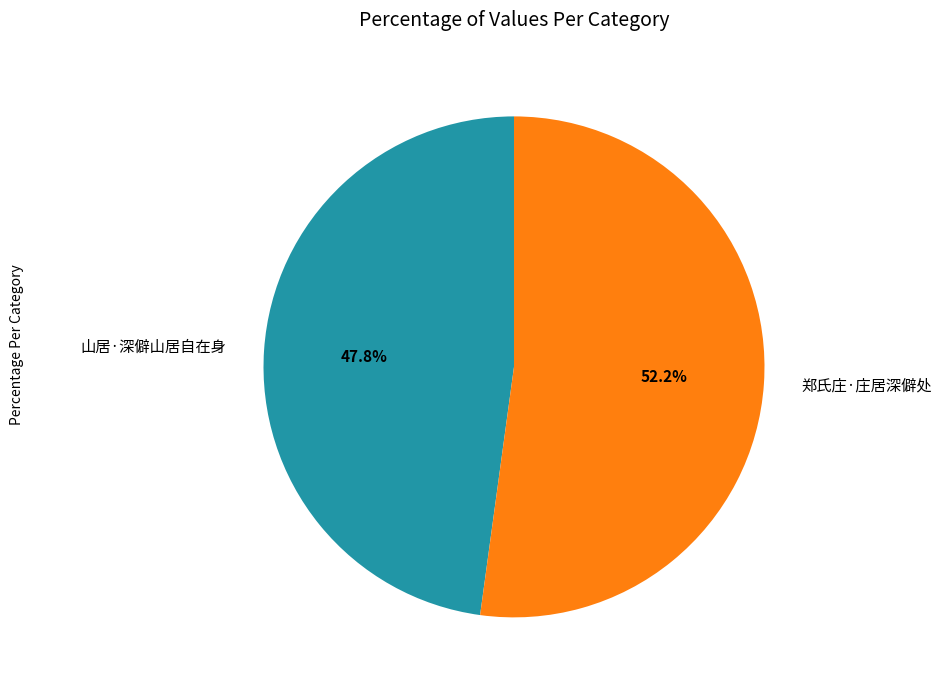

How many segments does this pie chart have?

2